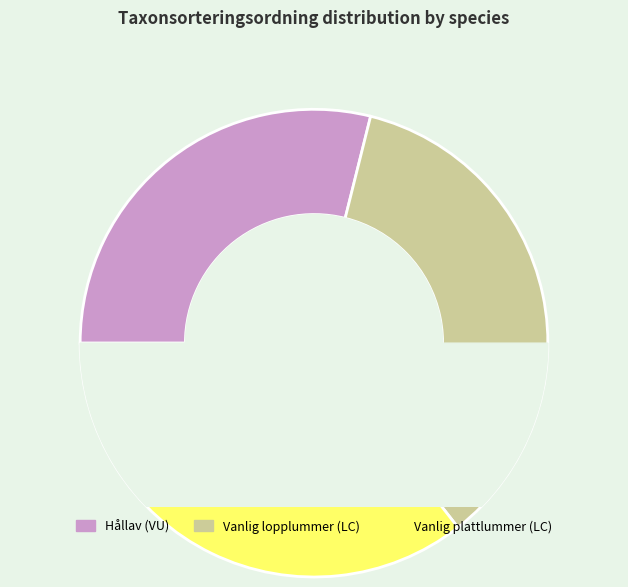

Rank the categories by value from lowest to highest.

Hållav (VU), Vanlig lopplummer (LC), Vanlig plattlummer (LC)